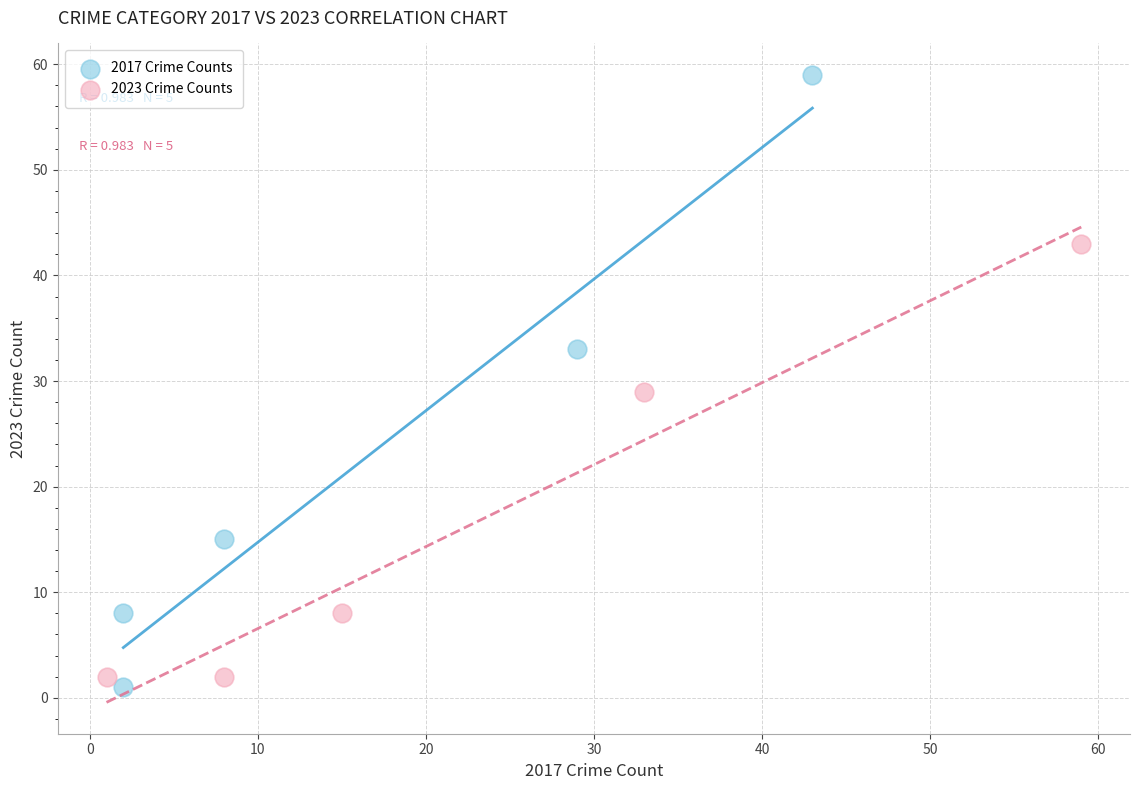

What are all the series names shown in the legend?

2017 Crime Counts, 2023 Crime Counts